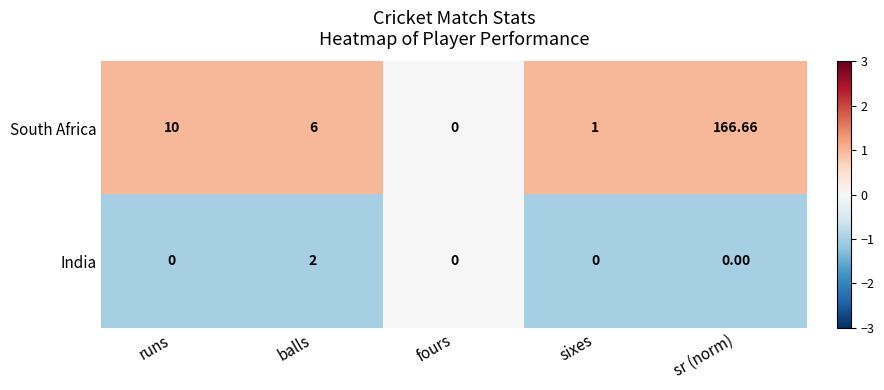

At which label is South Africa closest to 83?

runs